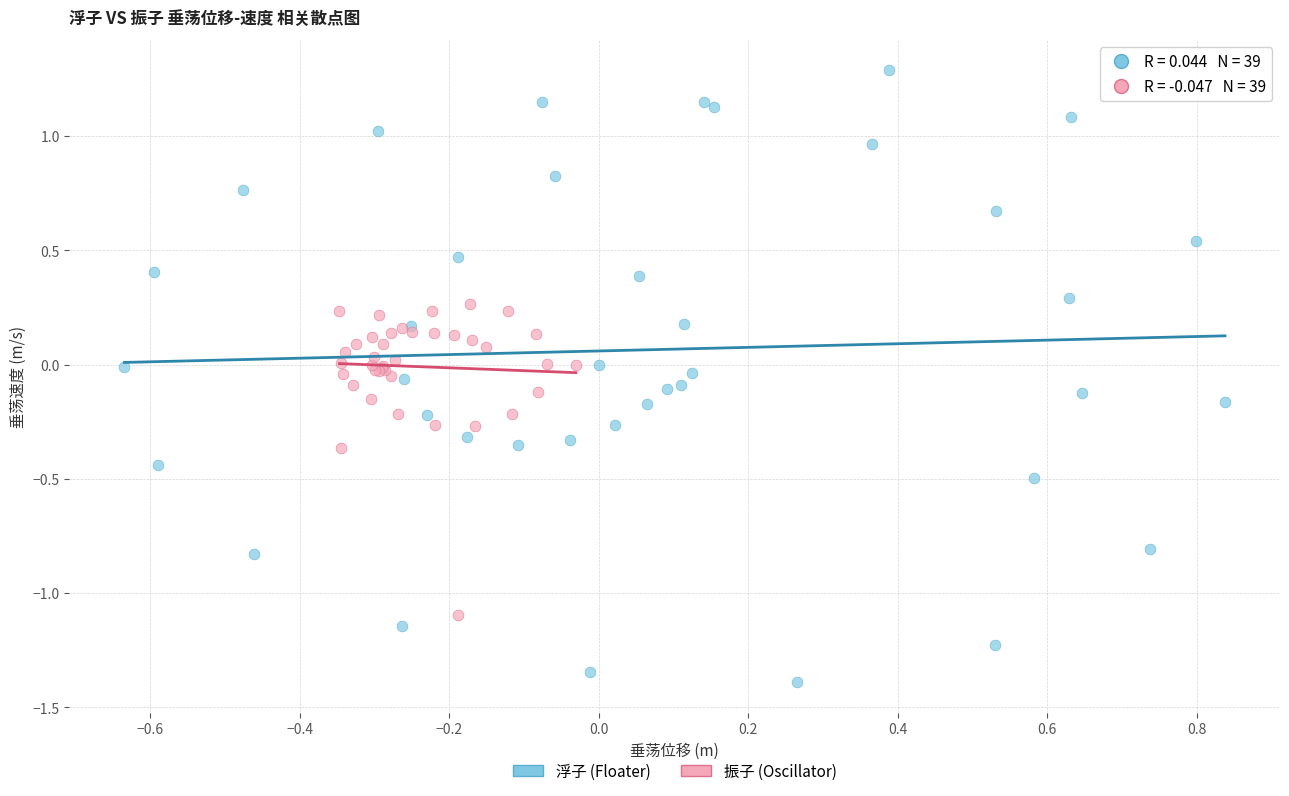

Which series reaches the minimum Y coordinate?

浮子 (Floater)